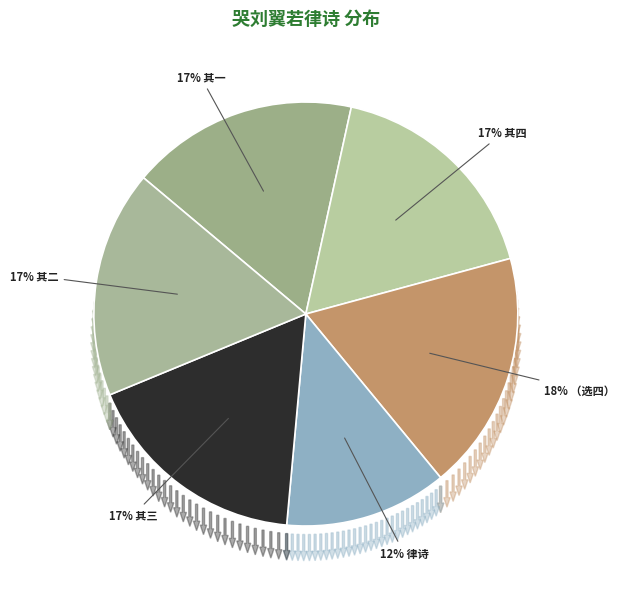

What percentage is the 哭刘翼若律诗六首（选四） slice, to the nearest percent?

18%